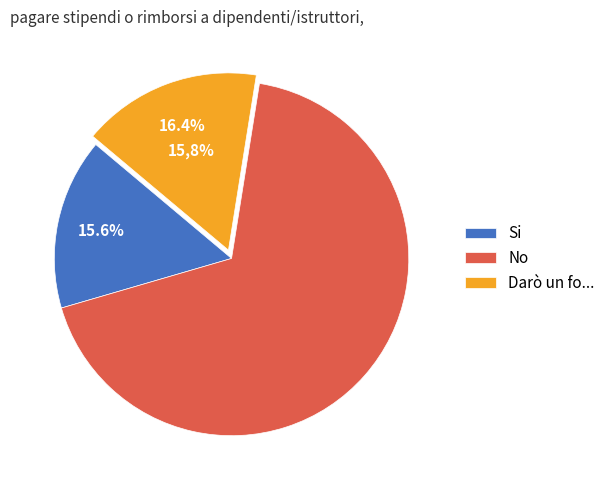

Is there any slice that represents more than half of the pie?

Yes